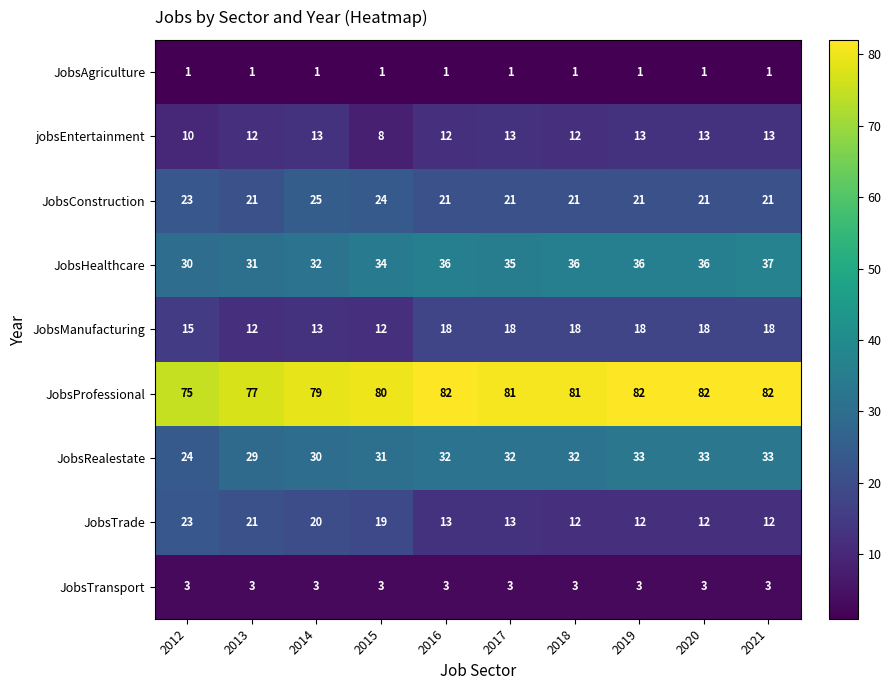

What is the sum of the JobsConstruction values at 2014 and 2016?

46